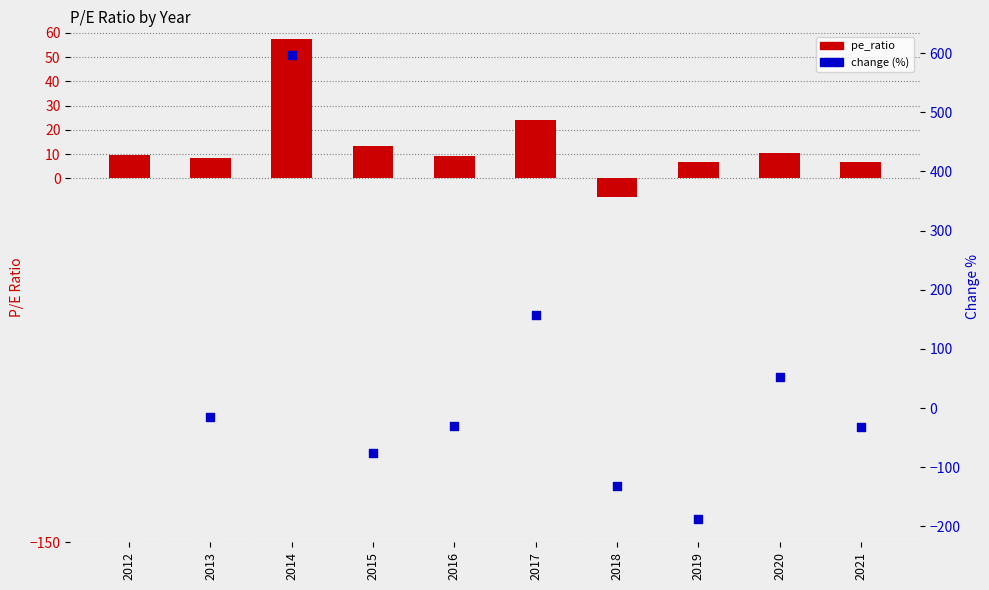

Which has a higher value, 2014 or 2018?

2014